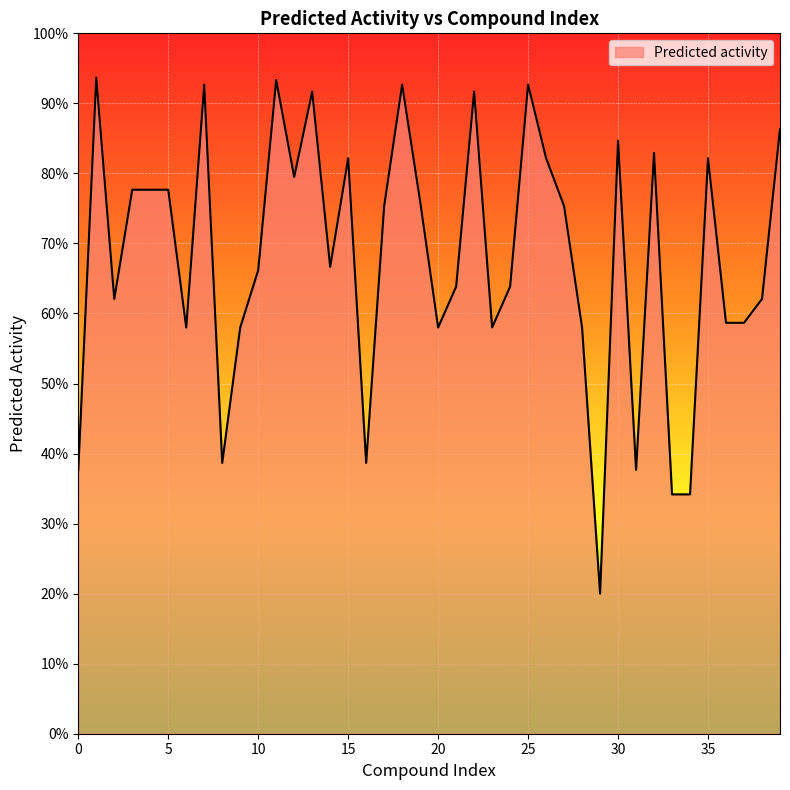

What is the smallest value displayed?

20.0